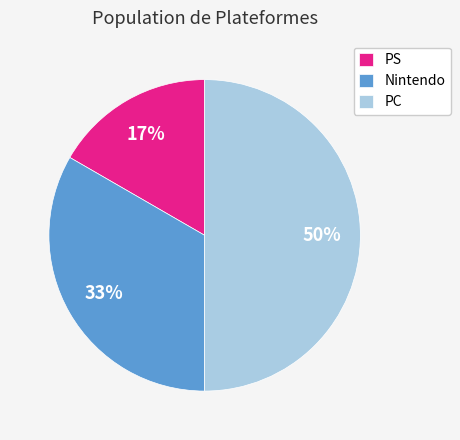

Which has a higher value, Nintendo or PC?

PC